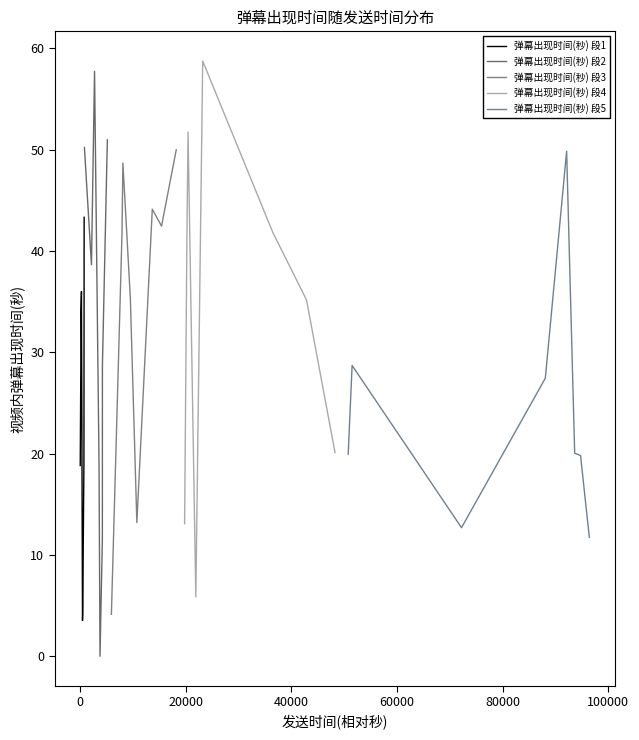

What is the highest value of the 弹幕出现时间(秒) 段2 series?

57.7